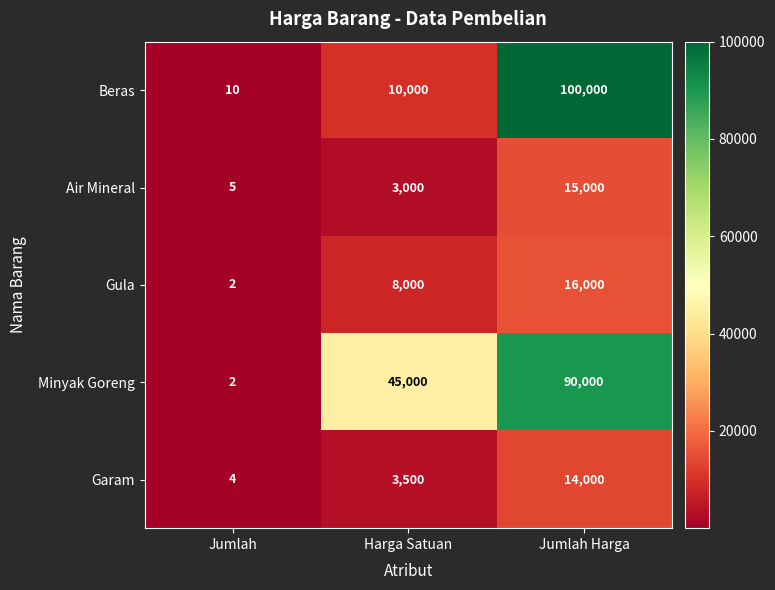

What is the minimum value shown in the chart?

2